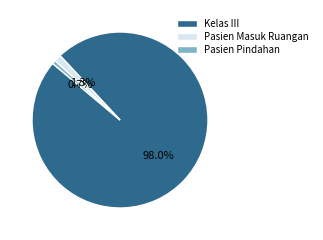

Which slice represents more than half of the pie?

Kelas III